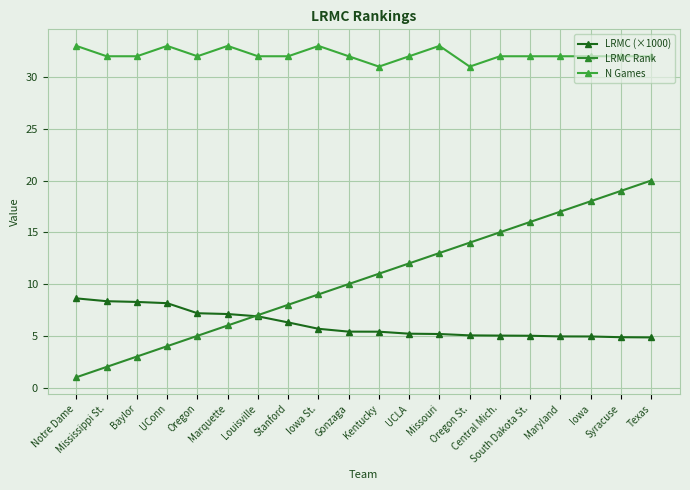

What is the value of the N Games point at the 6th from the left?

33.0